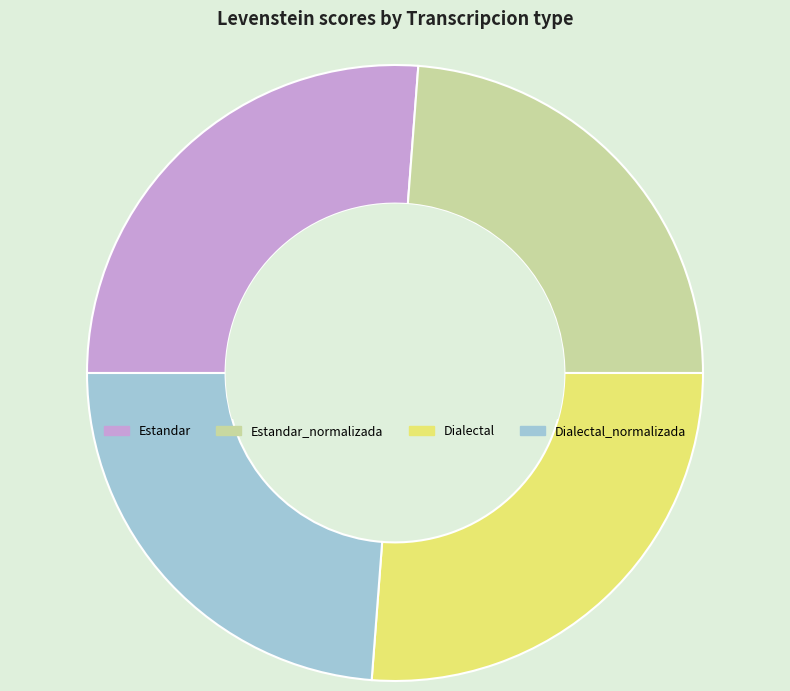

Is Estandar the majority of the pie?

No